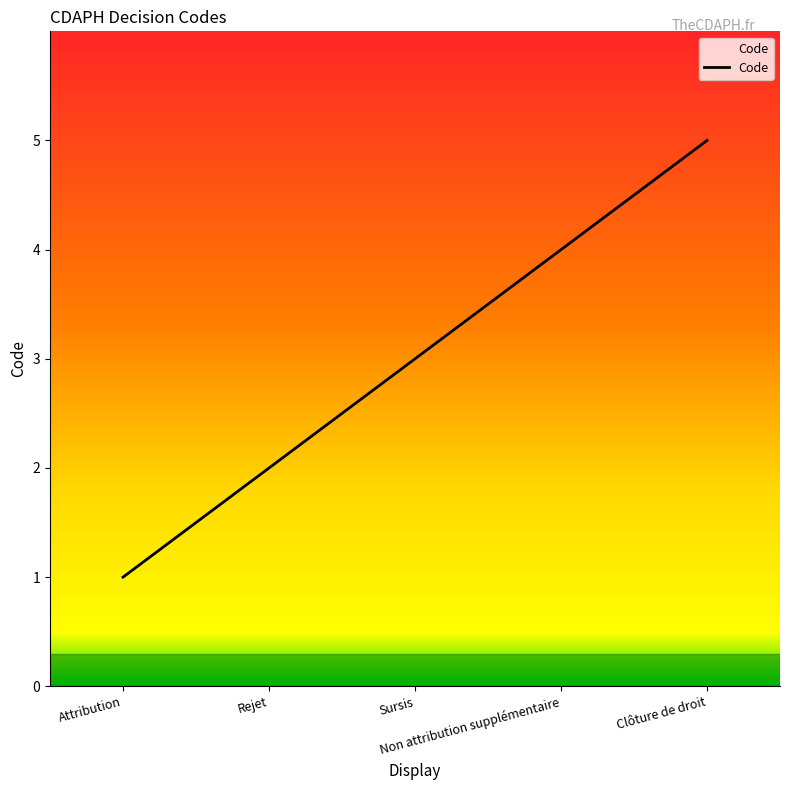

Count the number of data series in this chart.

1